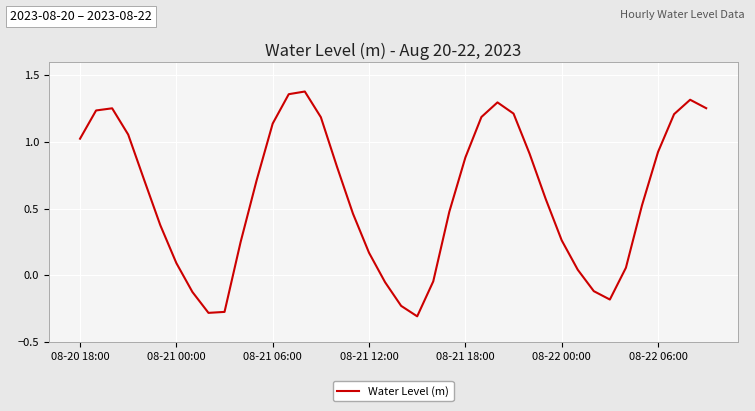

What is the difference between the maximum and minimum values?

1.7